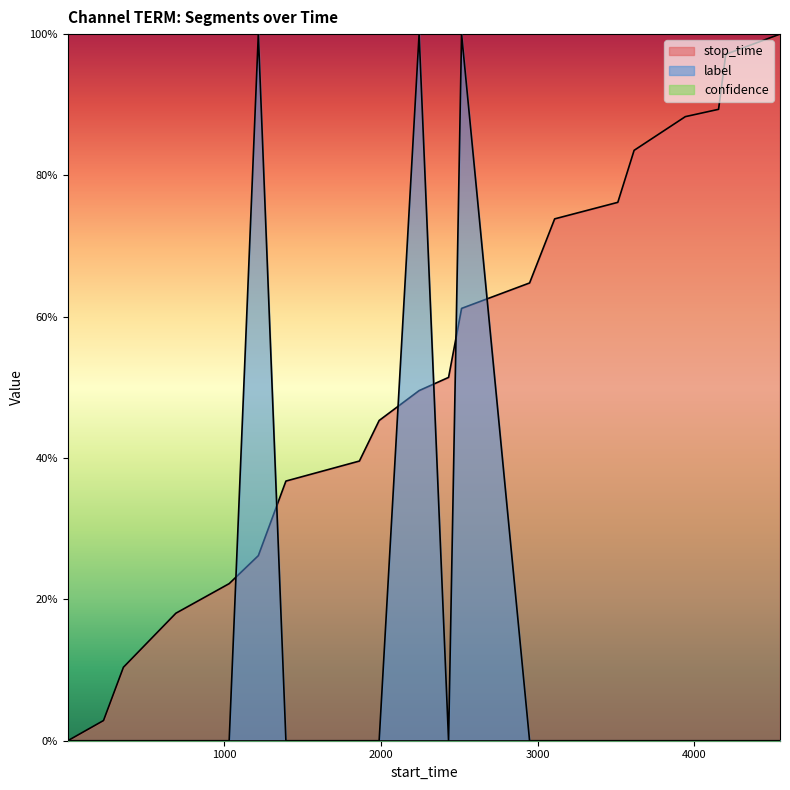

The stop_time series shows 0.2 at 2431. True or false?

False